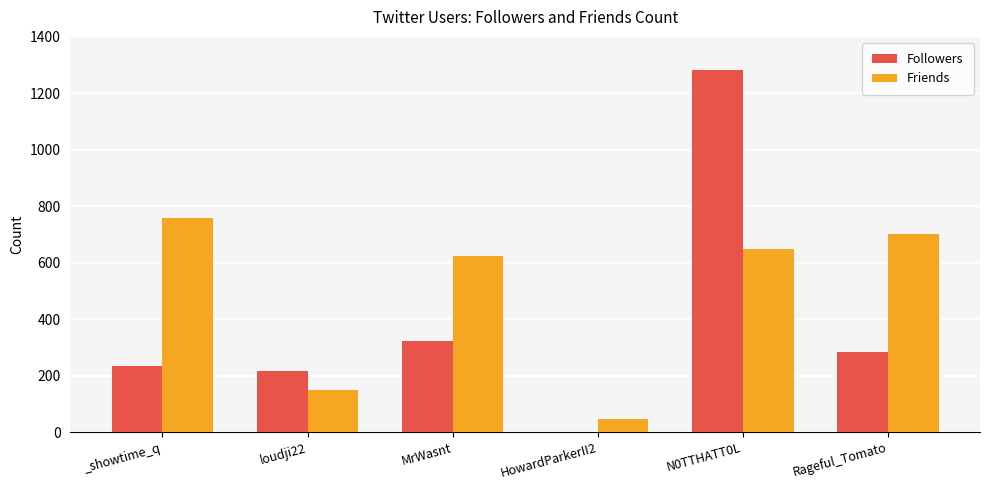

What is the maximum value shown in the chart?

1283